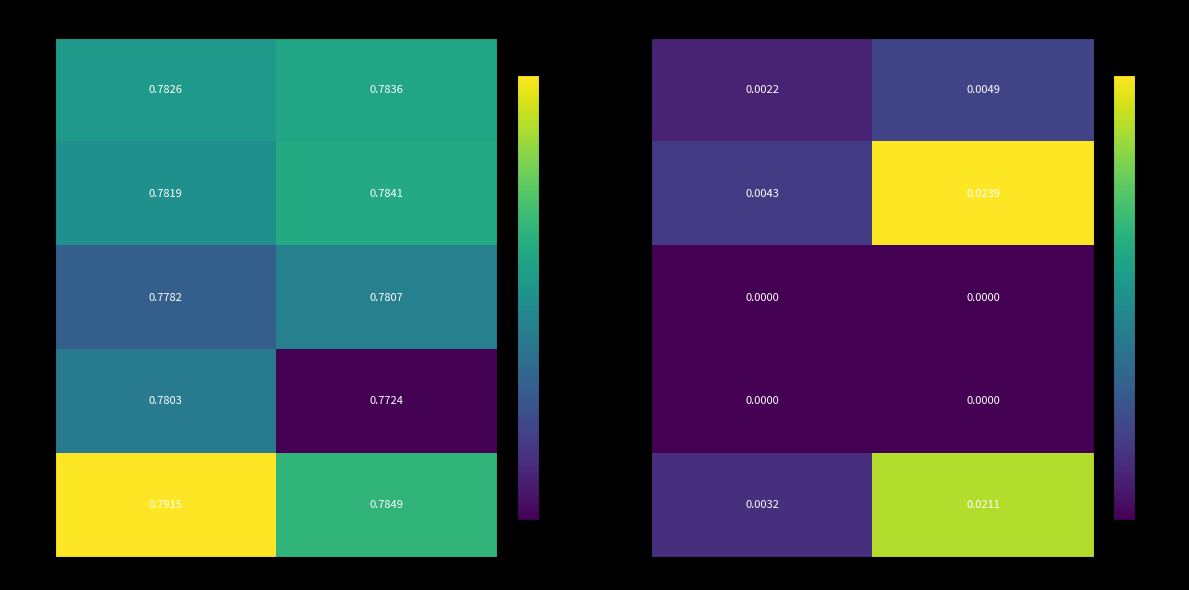

The Fold 0 series shows 0.0 at Train Unfairness. True or false?

True